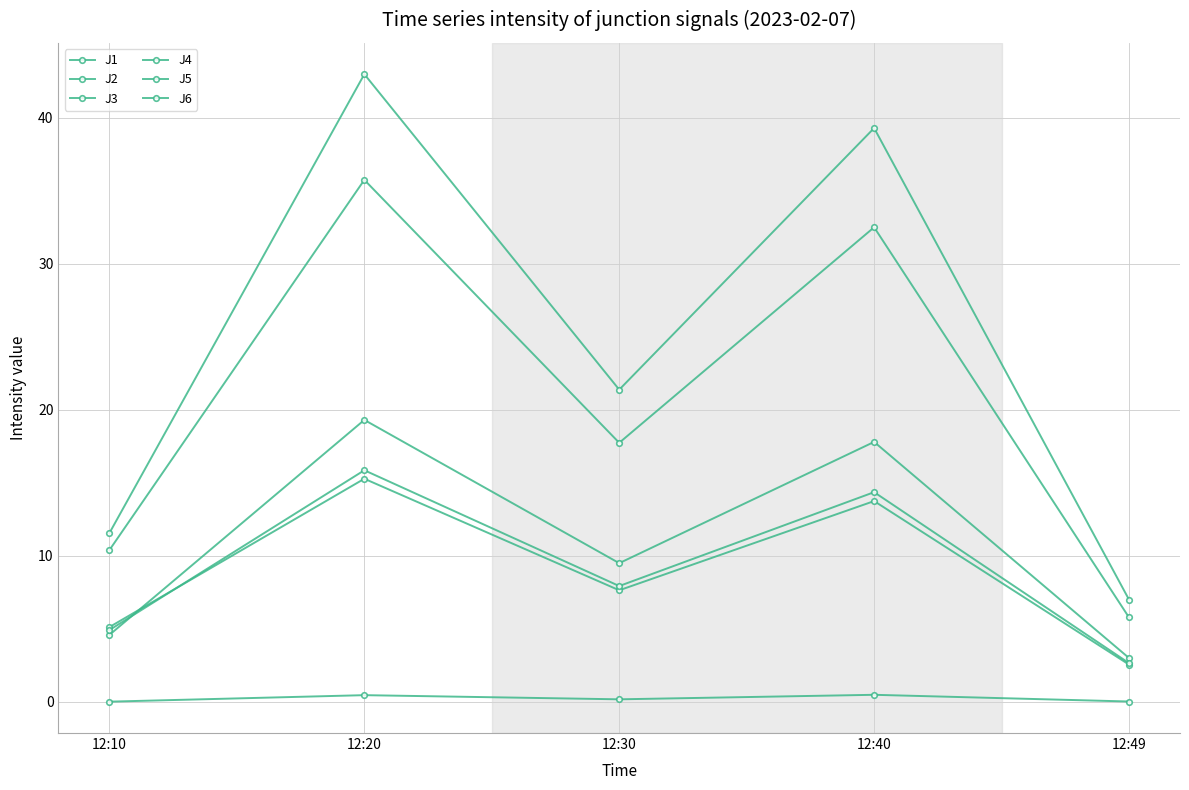

How many data points in J5 are less than 17?

2